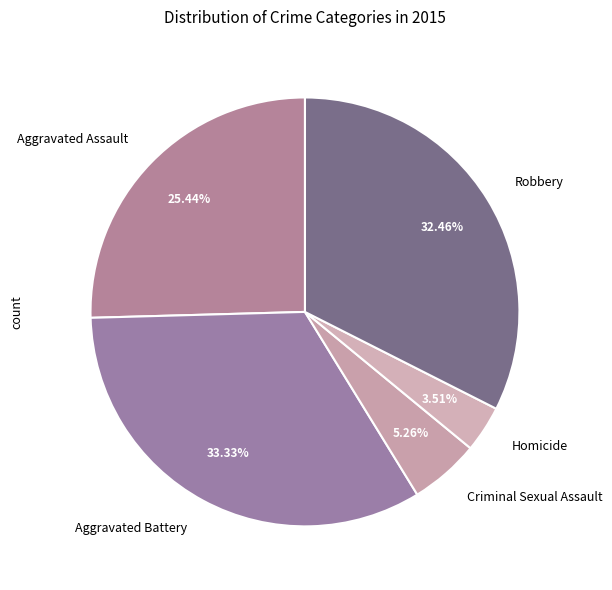

Rank the categories by value from lowest to highest.

Homicide, Criminal Sexual Assault, Aggravated Assault, Robbery, Aggravated Battery